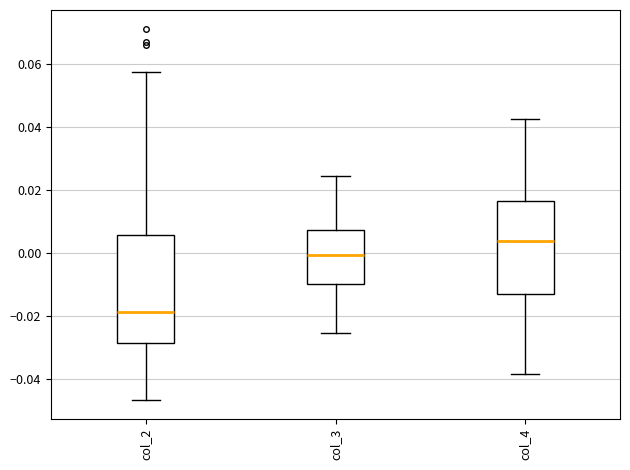

Reading left to right, transcribe this box plot: for each box, give where its median line is, the range the box spans, and where its two whiskers end, as read against the y-axis. The values are not printed on the chart, so give them approximately, as read against the axis.

col_2: median -0.018, box -0.028 to 0.006, whiskers -0.046 to 0.058
col_3: median 0.000, box -0.010 to 0.008, whiskers -0.026 to 0.024
col_4: median 0.004, box -0.014 to 0.016, whiskers -0.038 to 0.042